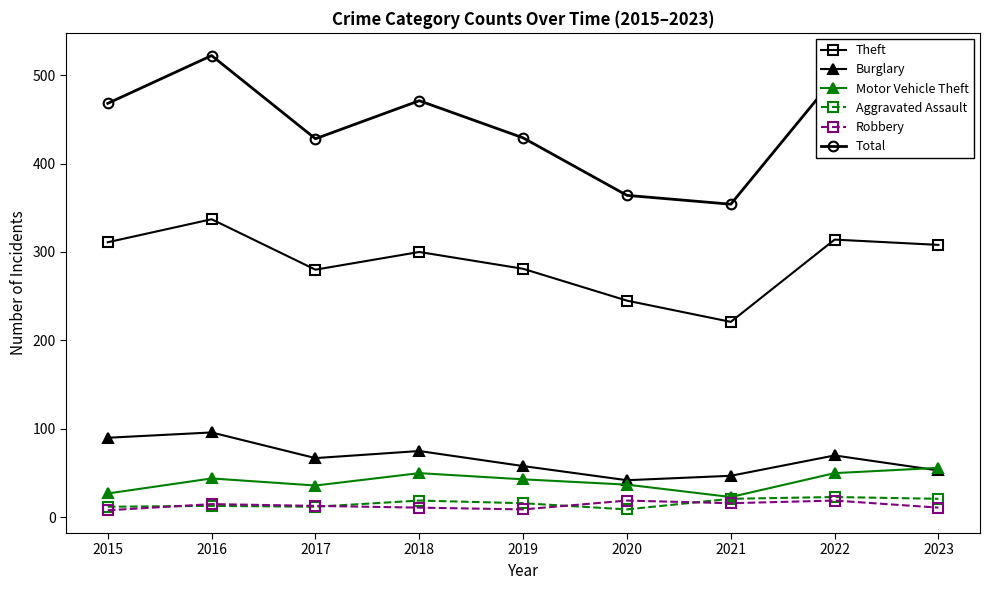

Is the value of Robbery at 2021 greater than the value of Total at 2021?

No